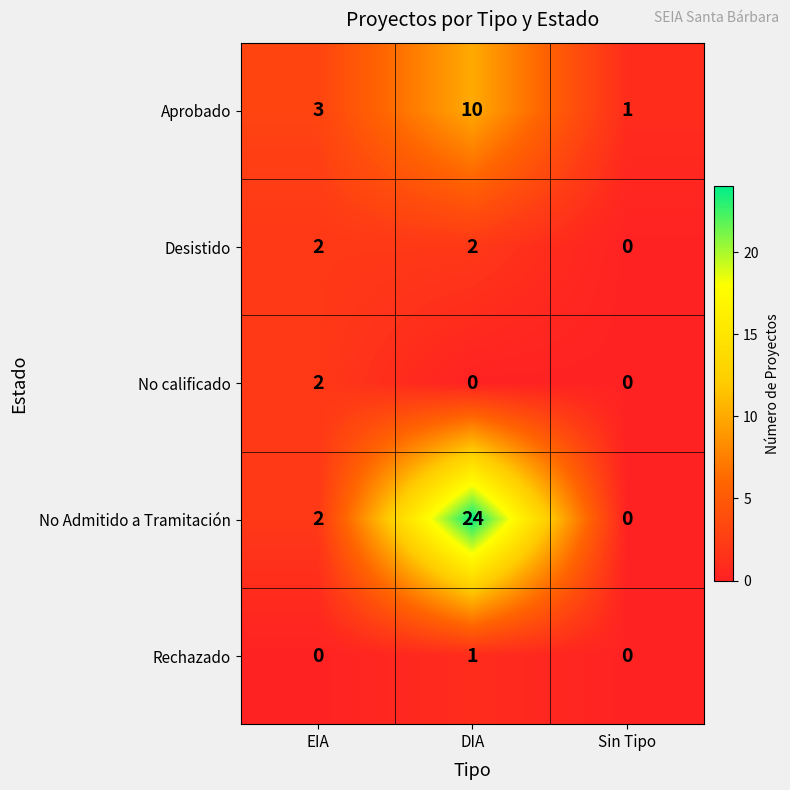

What is the difference between the No Admitido a Tramitación values at DIA and Sin Tipo?

24